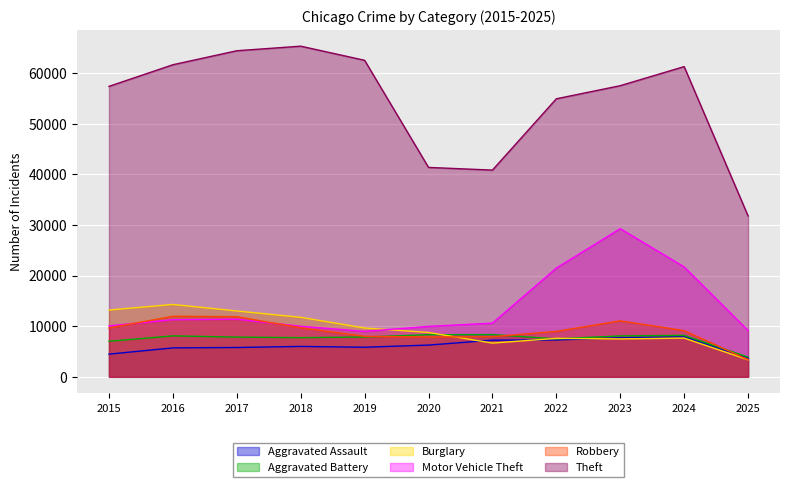

What is the greatest value displayed?

65290